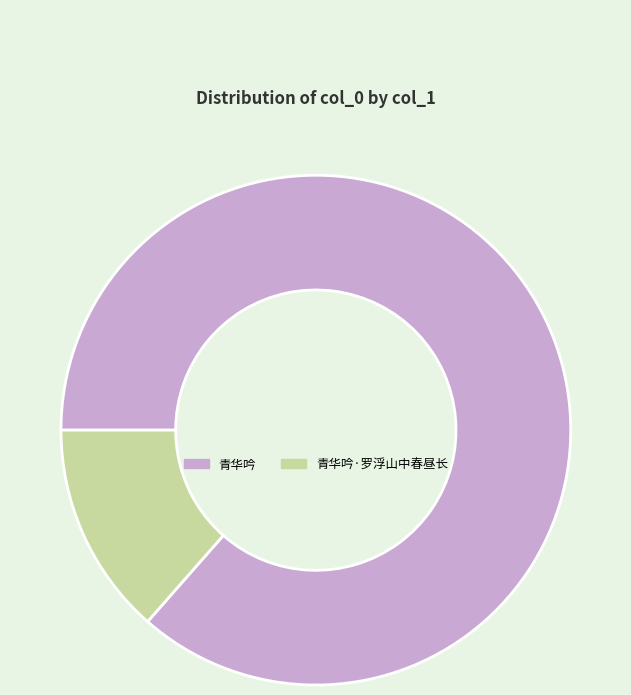

Rank the categories by value from lowest to highest.

青华吟·罗浮山中春昼长, 青华吟